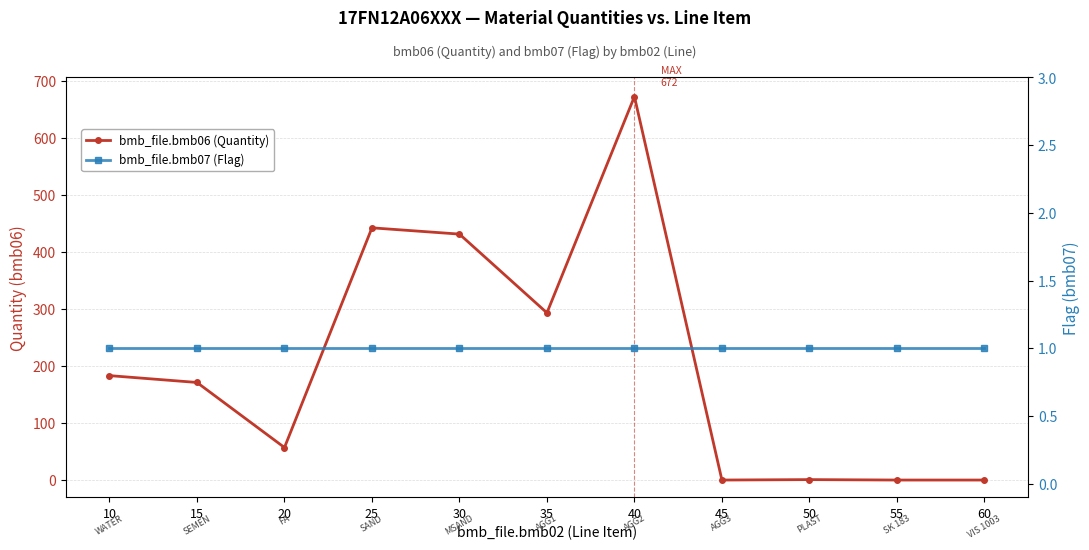

What is the sum of all bmb_file.bmb07 (Flag) values?

11.0